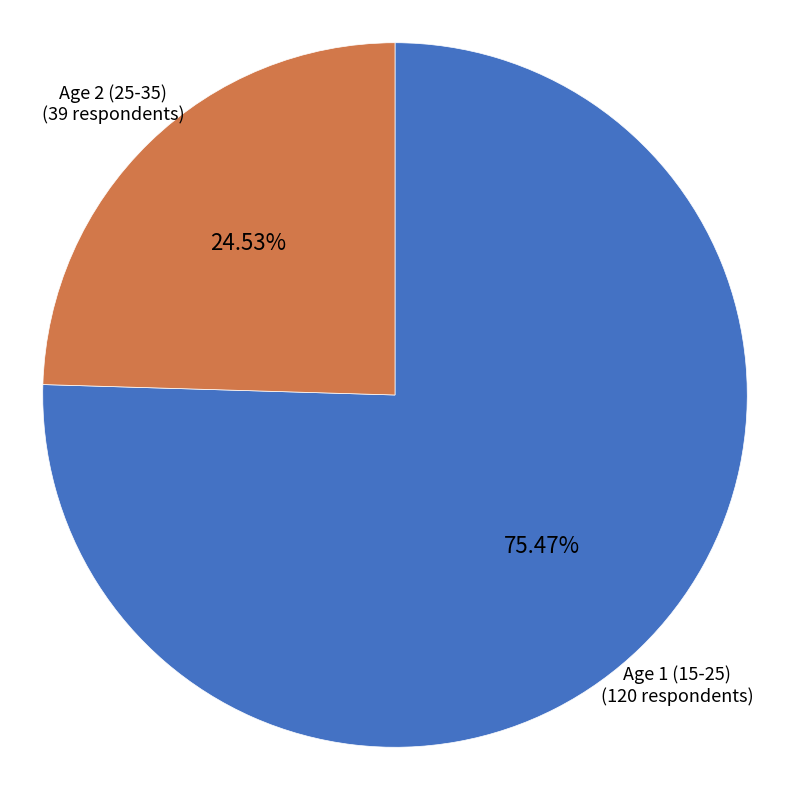

Is there any slice that represents more than half of the pie?

Yes